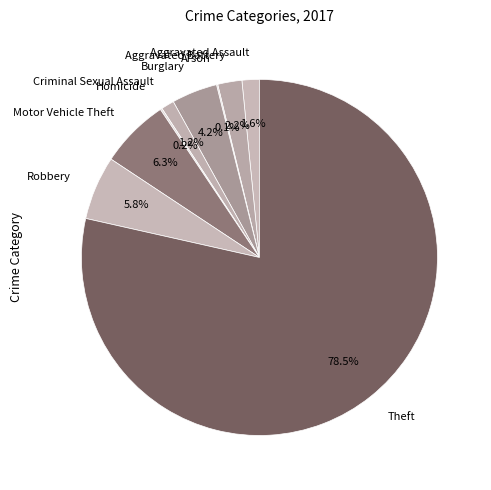

Which has a higher value, Aggravated Assault or Aggravated Battery?

Aggravated Battery